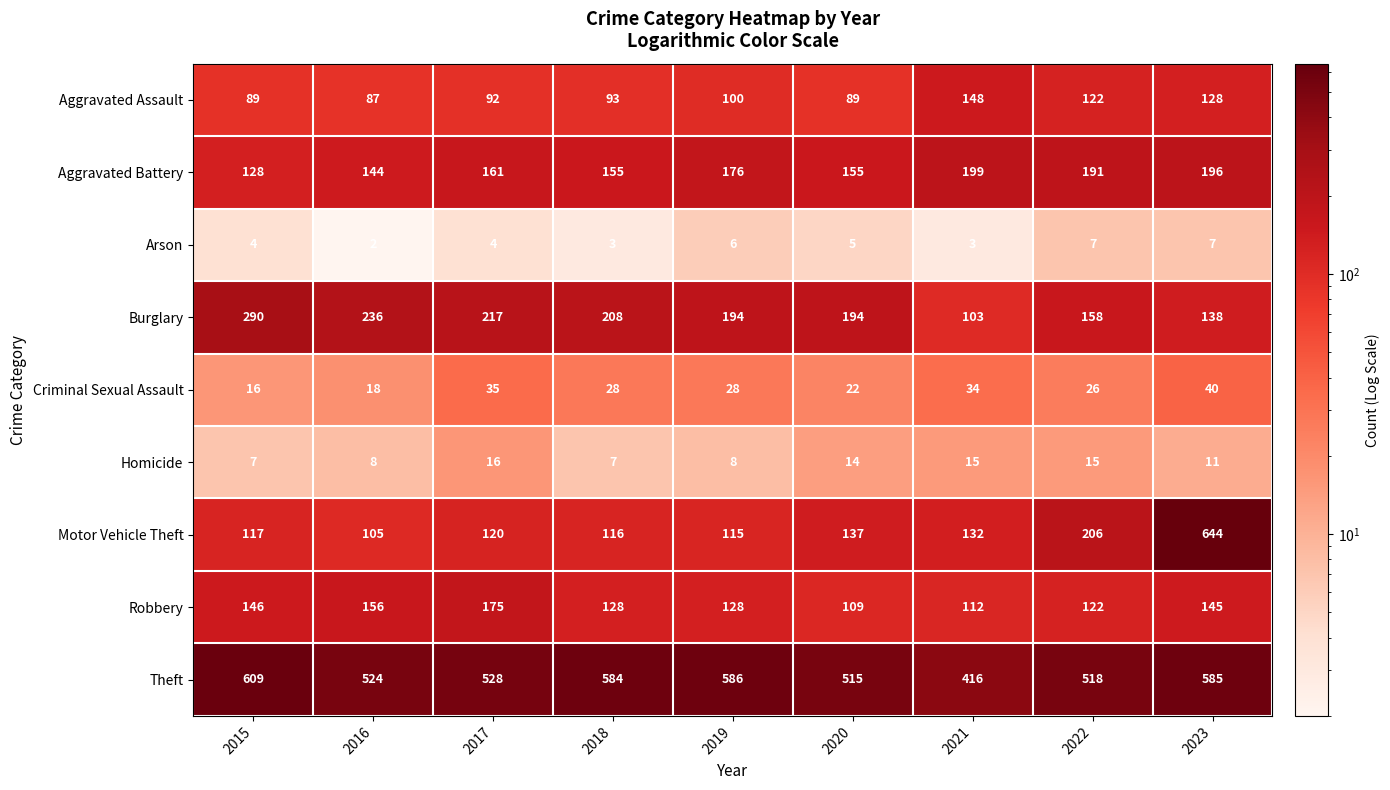

List the series in order of their peak value, lowest first.

Arson, Homicide, Criminal Sexual Assault, Aggravated Assault, Robbery, Aggravated Battery, Burglary, Theft, Motor Vehicle Theft